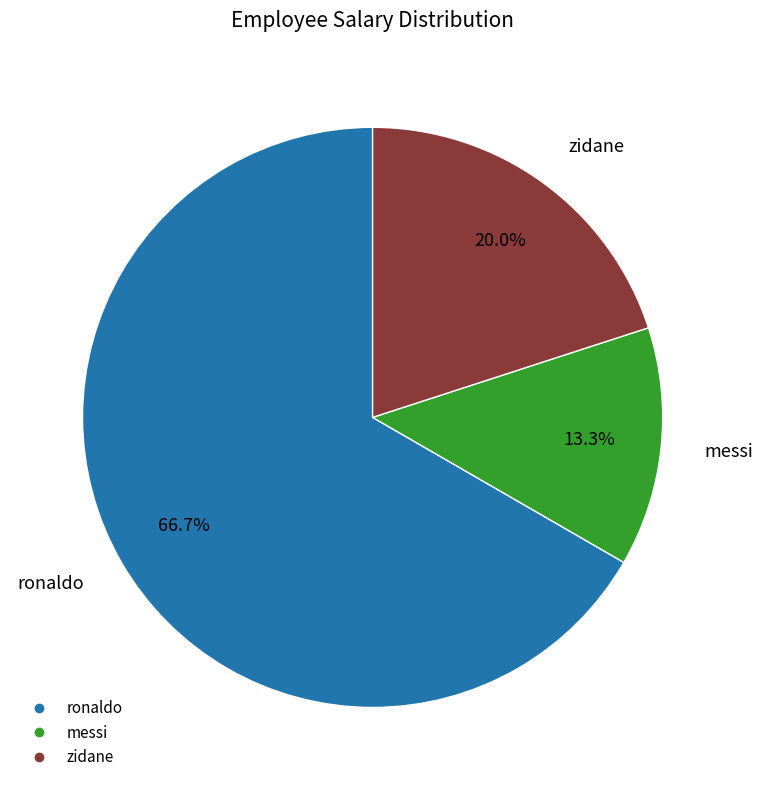

Rank the categories by value from highest to lowest.

ronaldo, zidane, messi